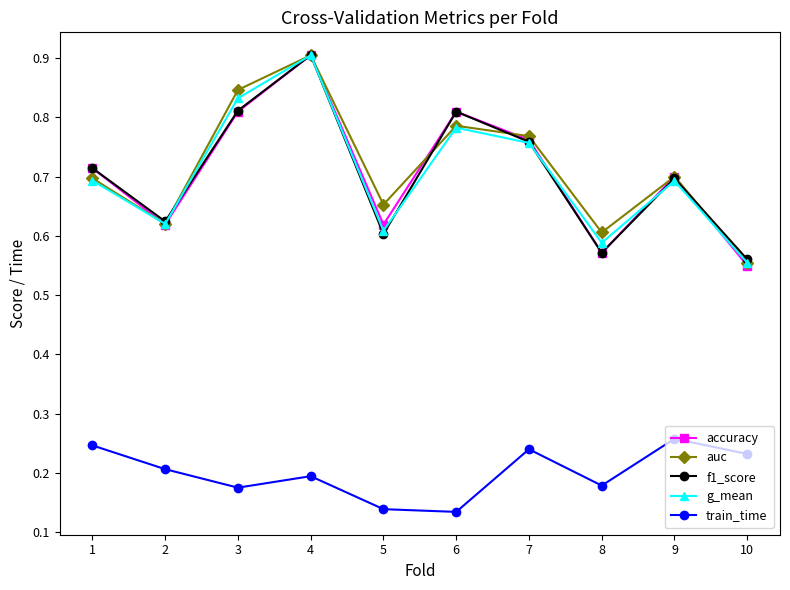

Which label corresponds to the largest value in the chart?

4